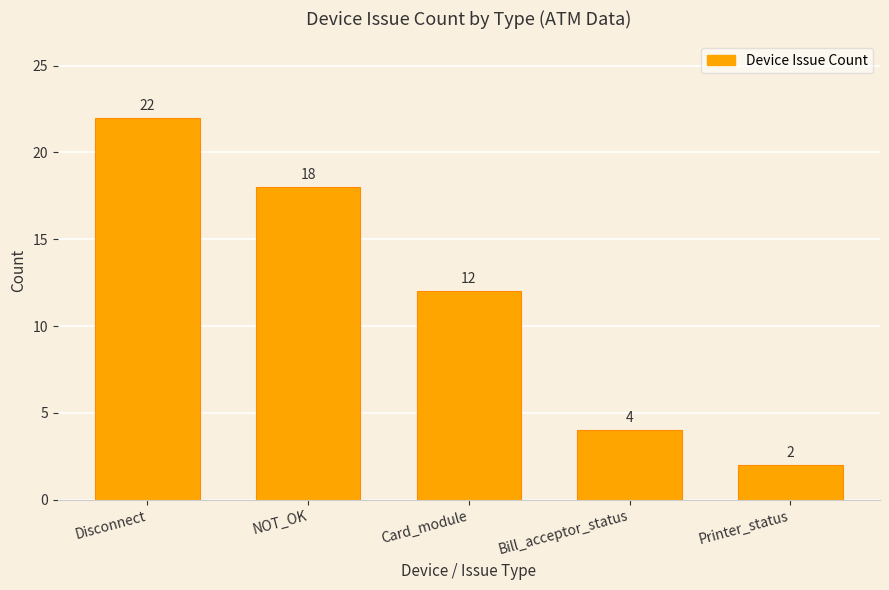

What is the value of the 1st bar from the left?

22